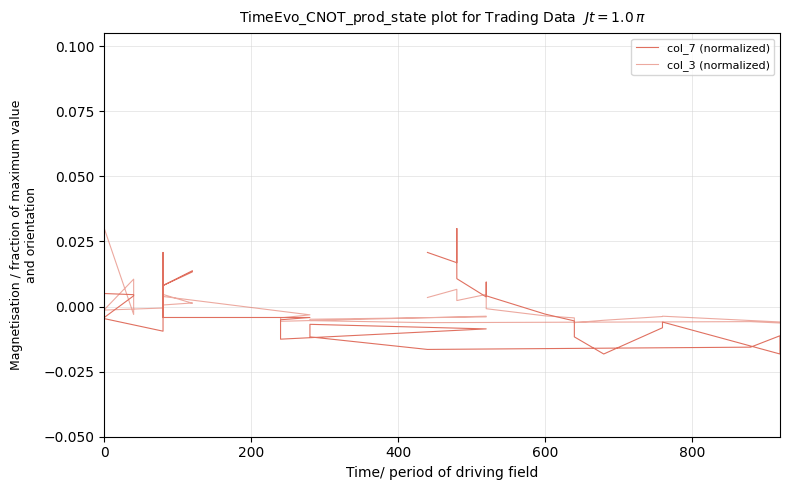

What are all the series names shown in the legend?

col_7 (normalized), col_3 (normalized)